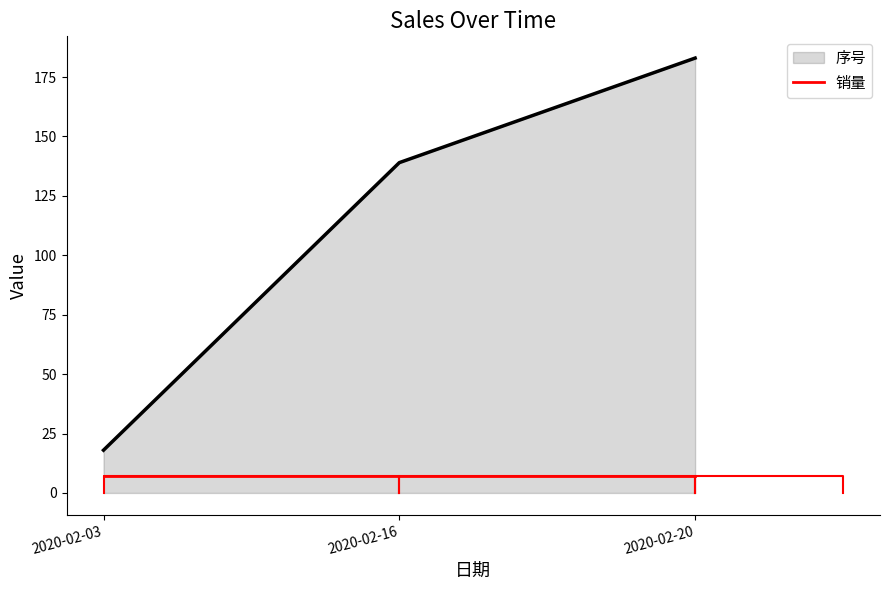

Count the 序号 values in the range 18 to 183.

3